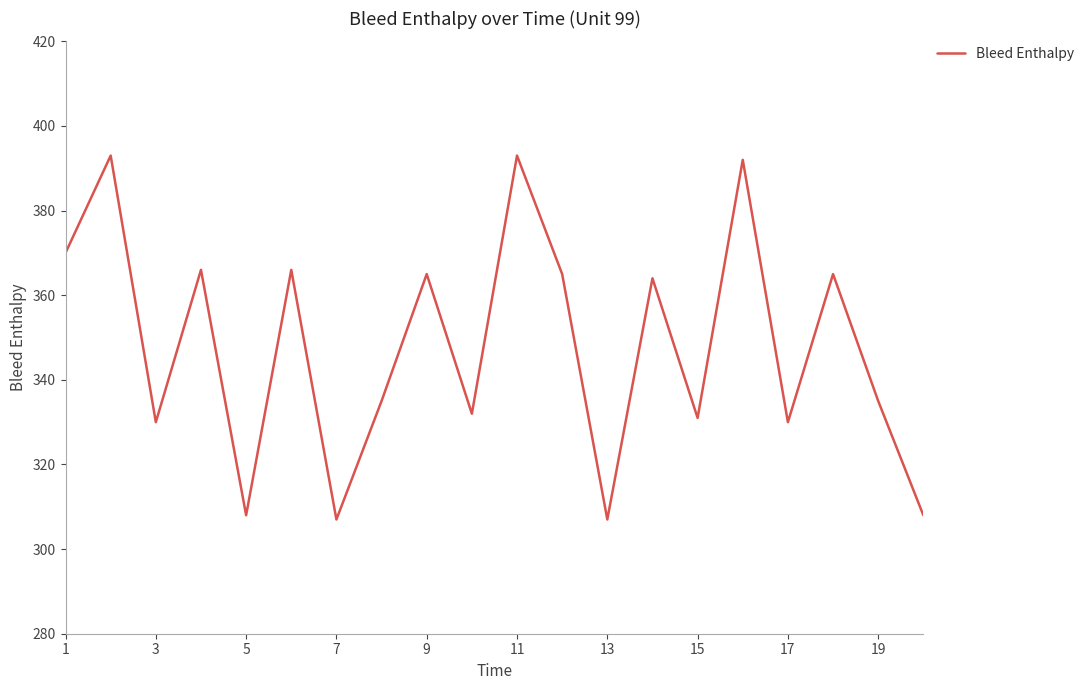

What is the maximum value shown in the chart?

393